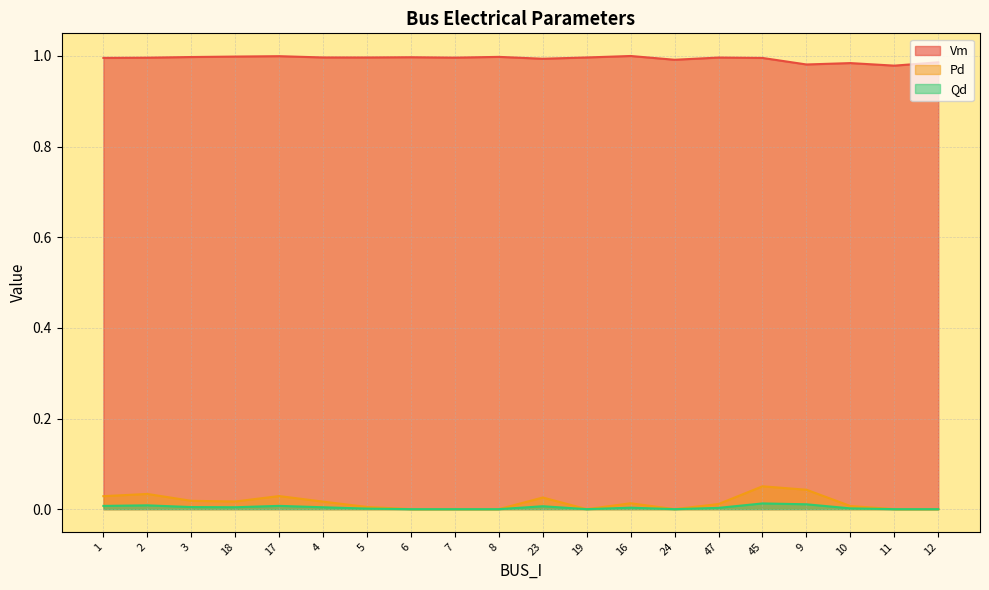

What value does the Vm series have at 7?

1.0